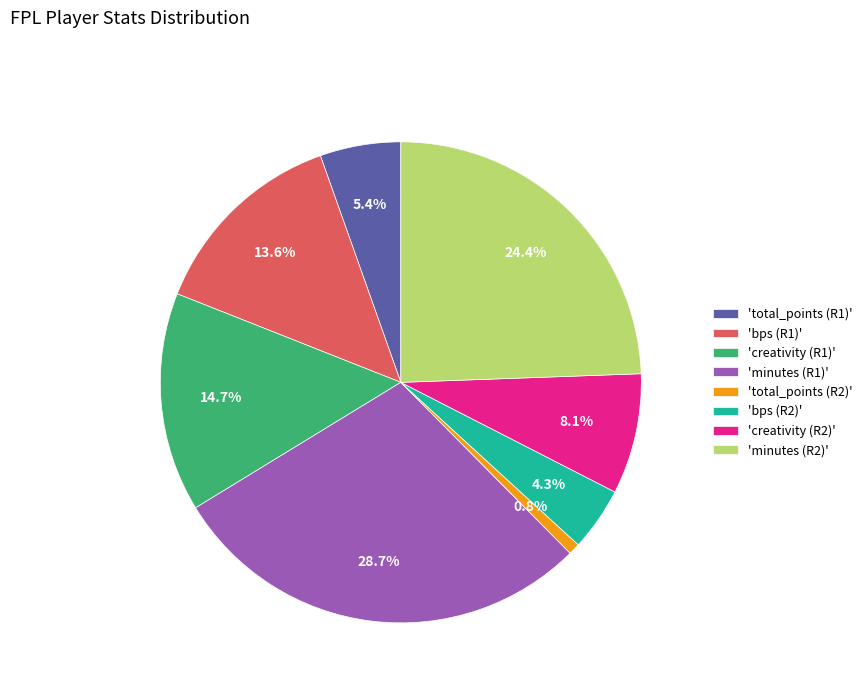

Which has a higher value, 'total_points (R1)' or 'creativity (R1)'?

'creativity (R1)'